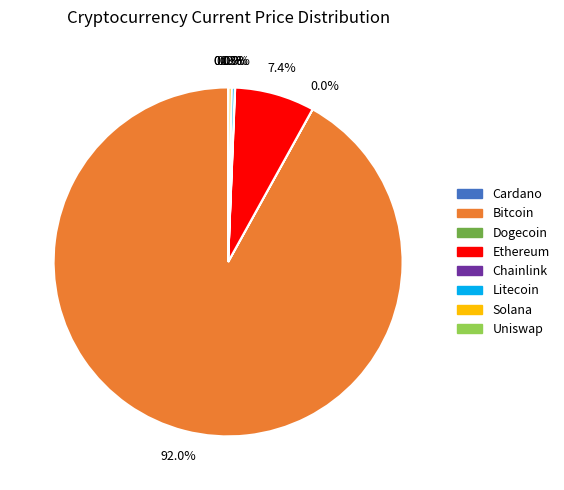

What portion of the pie excludes Solana?

99.7%